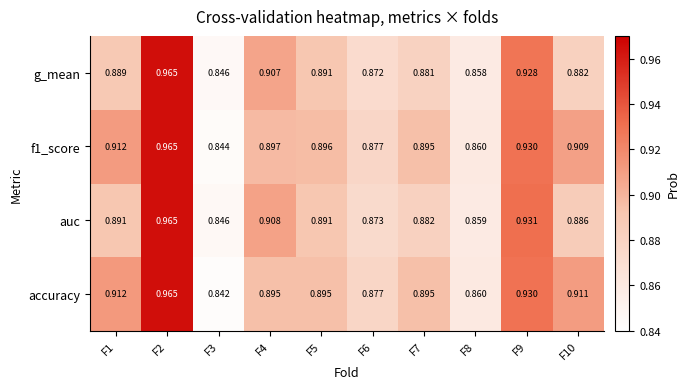

Is the value of g_mean at F9 greater than the value of auc at F1?

Yes